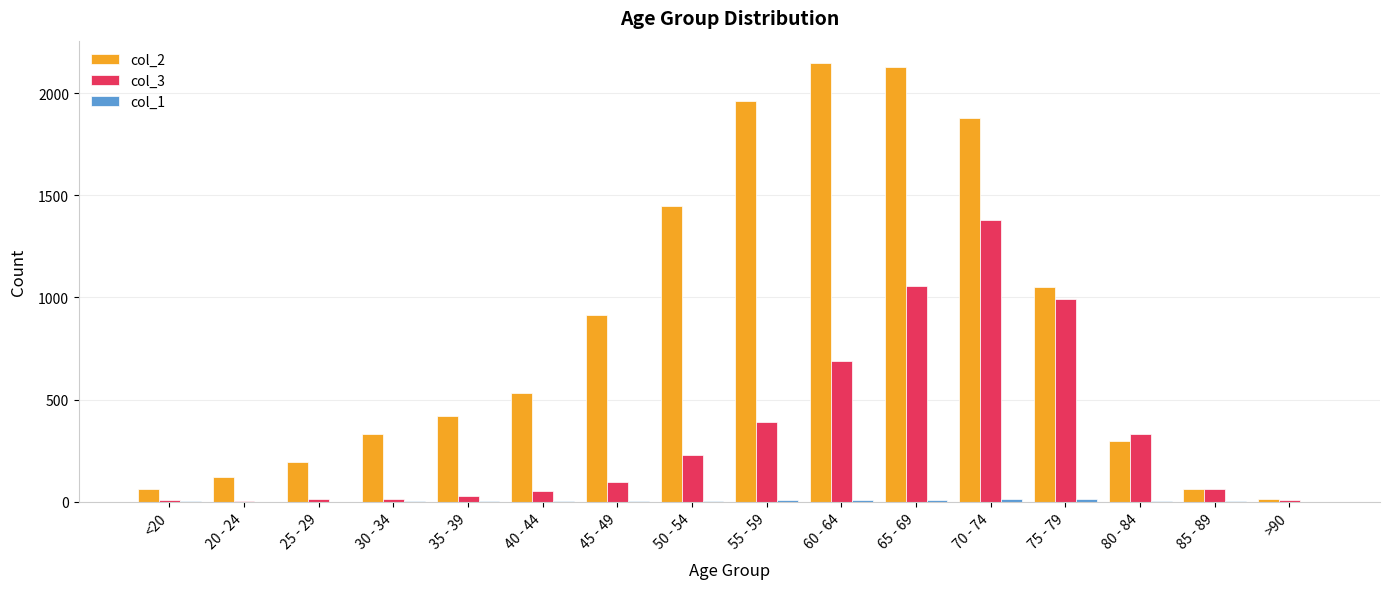

Which series has the largest total across all categories?

col_2